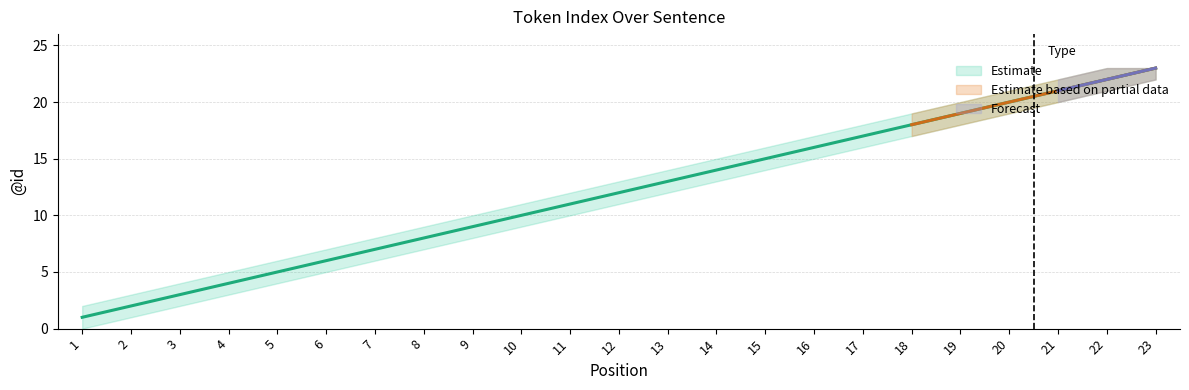

How many lines are shown in the chart?

3